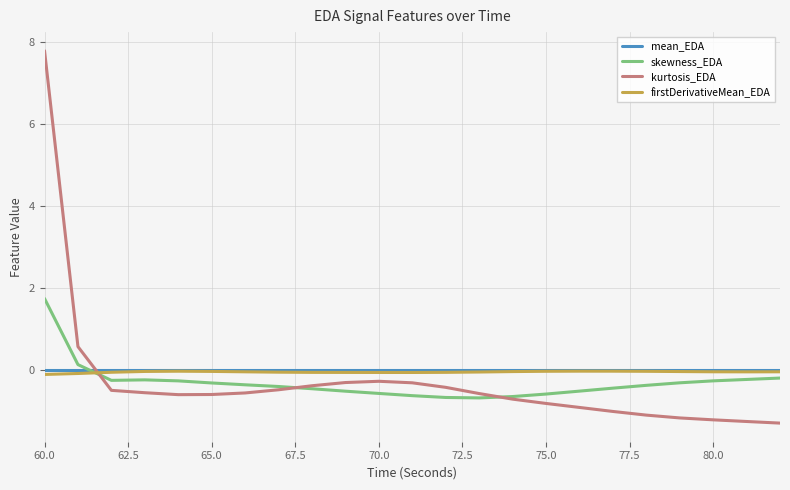

How many values in the skewness_EDA series are below 0?

21